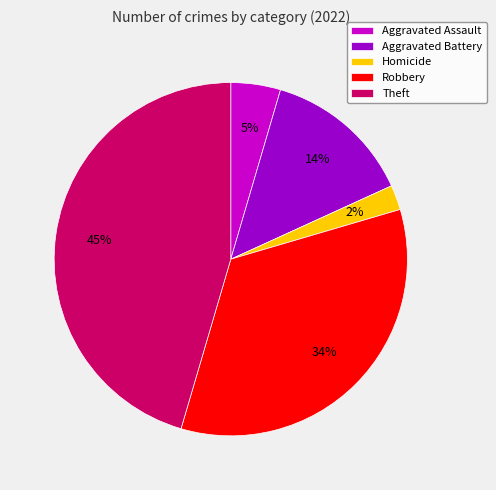

Approximately how many times larger is the value at Robbery compared to Theft?

0.8